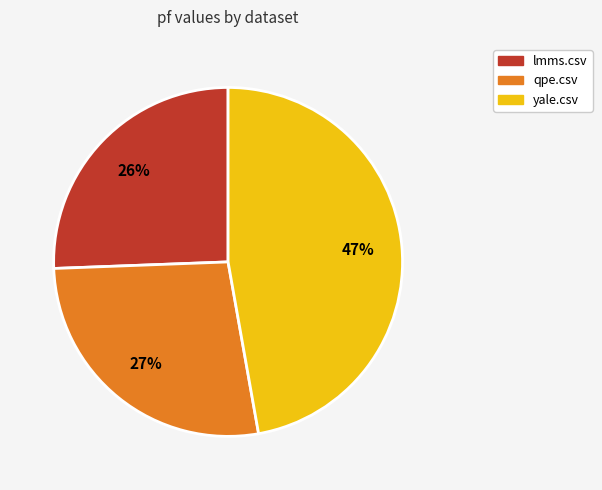

The qpe.csv slice represents 27% of the pie. True or false?

True